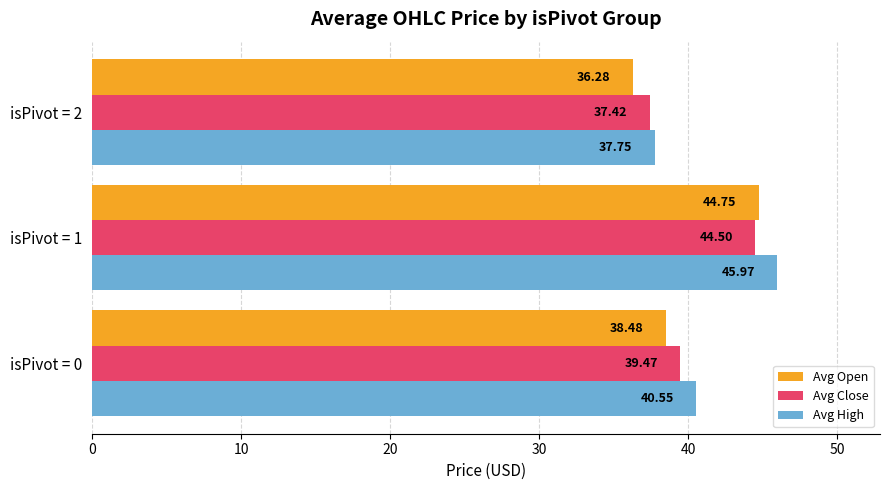

What is the difference between the maximum and second lowest values in the Avg Close series?

5.0